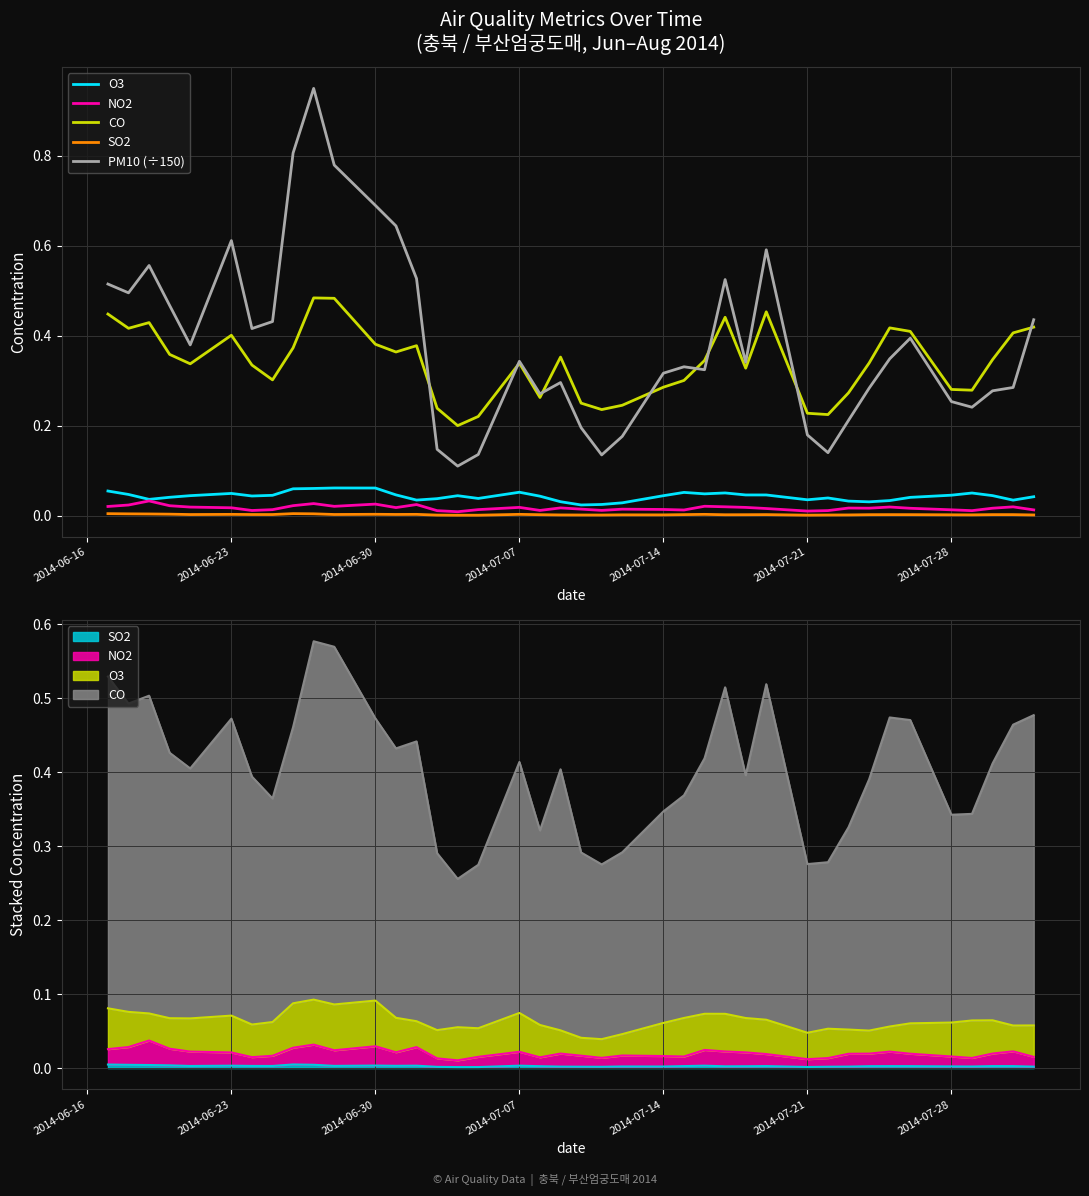

What is the sum of all PM10 (÷150) values?

15.6